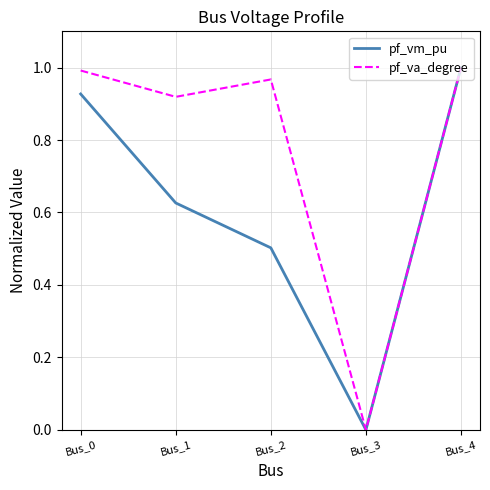

The value of pf_va_degree at Bus_4 is 1.0. True or false?

True